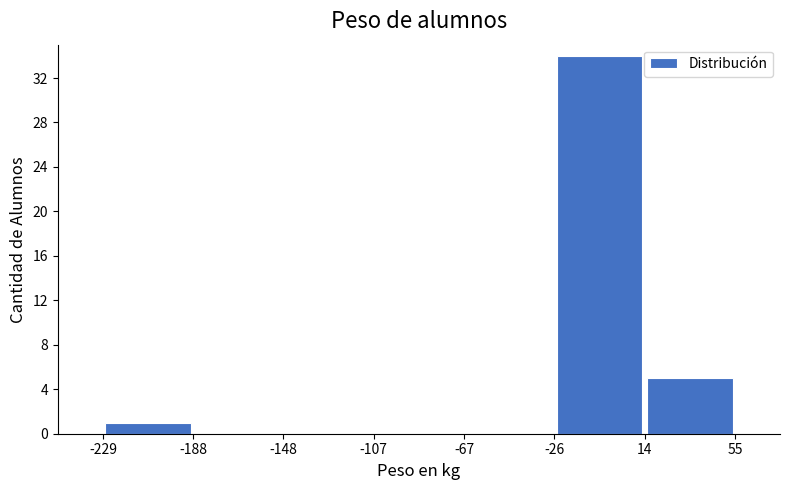

Which range on the x-axis has the tallest bar?

-26 to 14